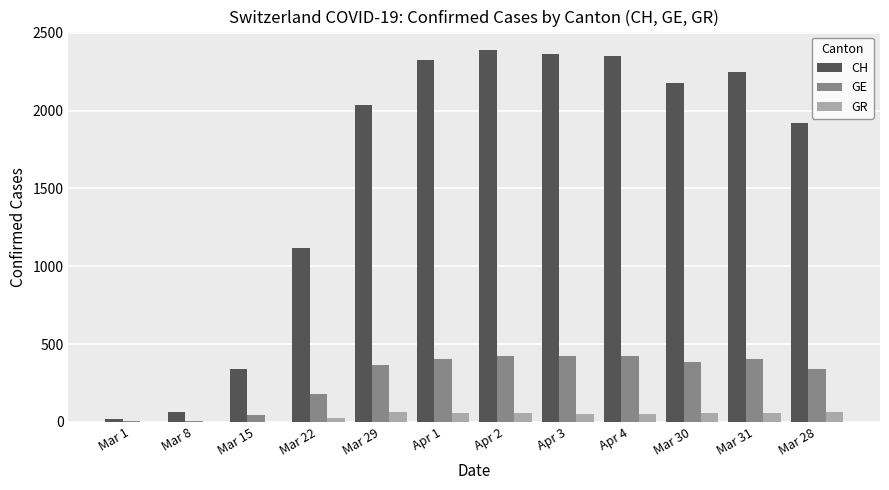

Which series changed the most between Mar 22 and Mar 30?

CH